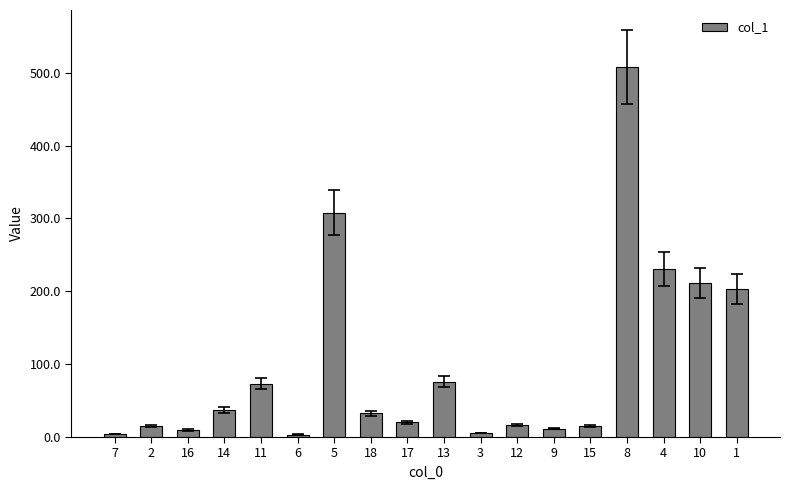

How many data points are above 32?

9